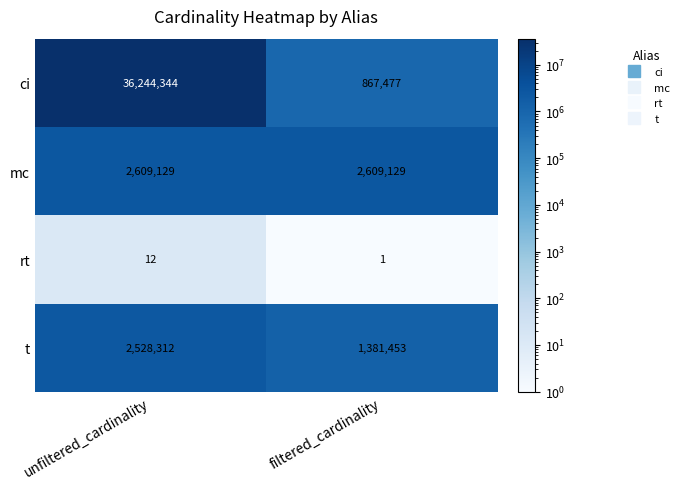

Rank the series at filtered_cardinality from highest to lowest value.

mc, t, ci, rt